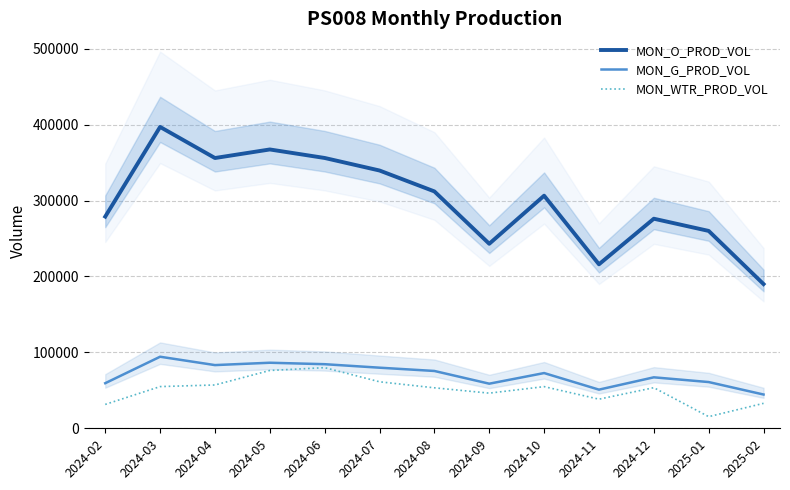

Where is the first local maximum for MON_G_PROD_VOL?

2024-03